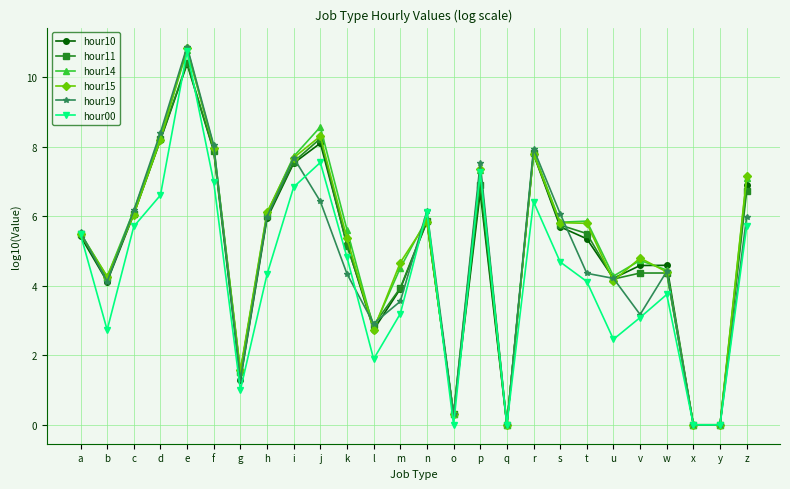

At how many categories does at least one series exceed 3?

20